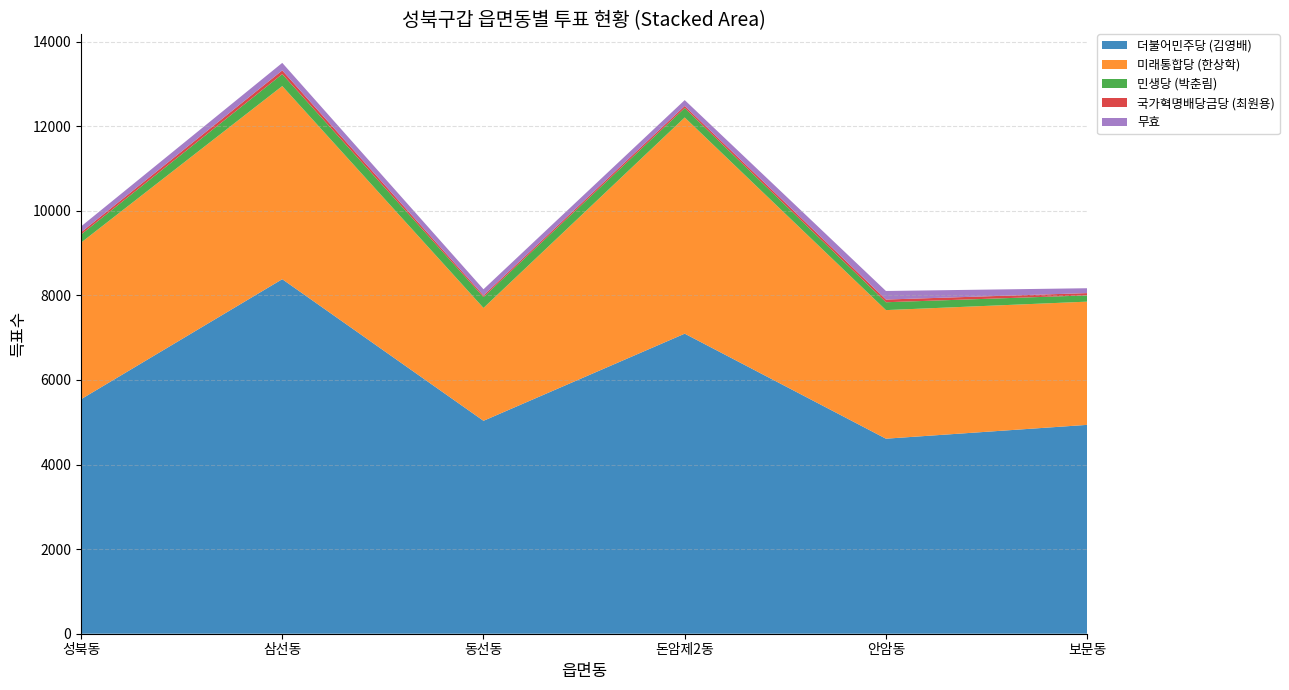

Reading left to right, transcribe all the data shown in this chart.

더불어민주당 (김영배): 성북동=5544	삼선동=8382	동선동=5034	돈암제2동=7094	안암동=4611	보문동=4938
미래통합당 (한상학): 성북동=3702	삼선동=4566	동선동=2668	돈암제2동=5111	안암동=3040	보문동=2913
민생당 (박춘림): 성북동=192	삼선동=282	동선동=257	돈암제2동=223	안암동=186	보문동=148
국가혁명배당금당 (최원용): 성북동=52	삼선동=88	동선동=39	돈암제2동=49	안암동=64	보문동=54
무효: 성북동=139	삼선동=178	동선동=146	돈암제2동=139	안암동=202	보문동=115